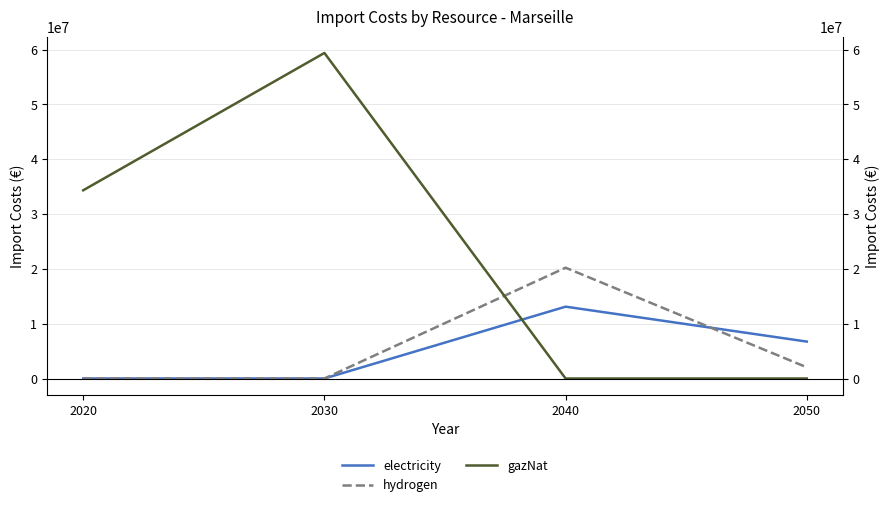

The value of hydrogen at 2030 is 9471466.6. True or false?

False